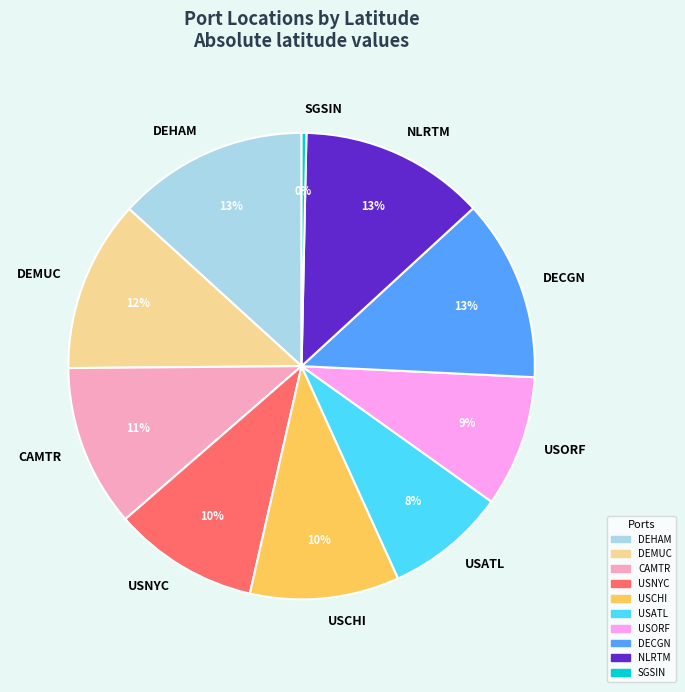

True or false: USATL accounts for 8% of the total.

True